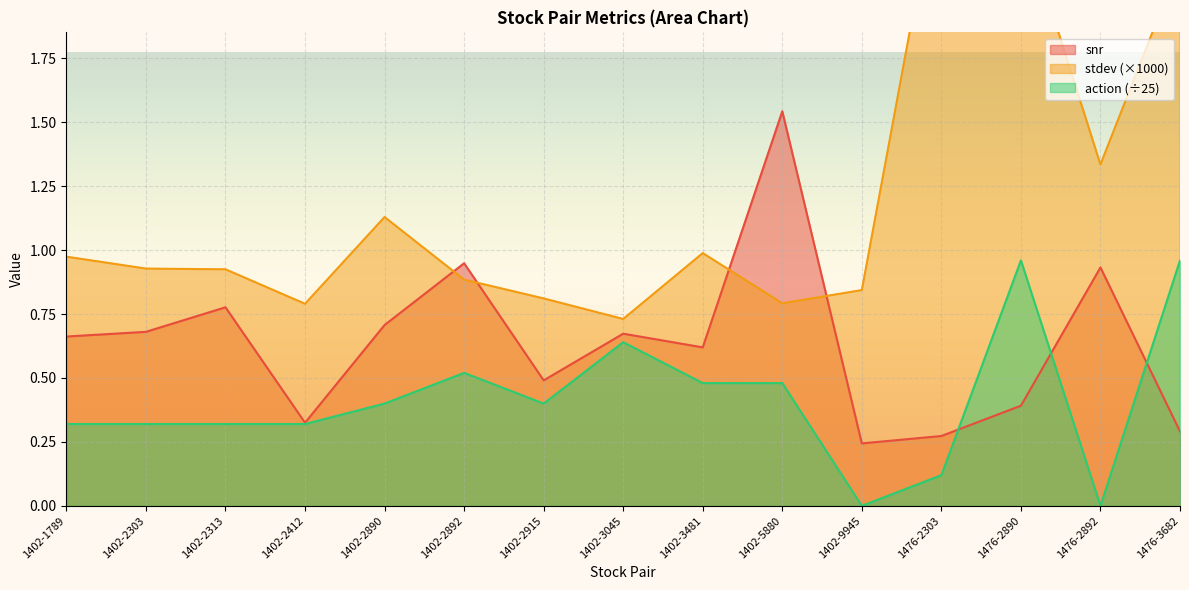

True or false: action and stdev intersect in this chart.

False